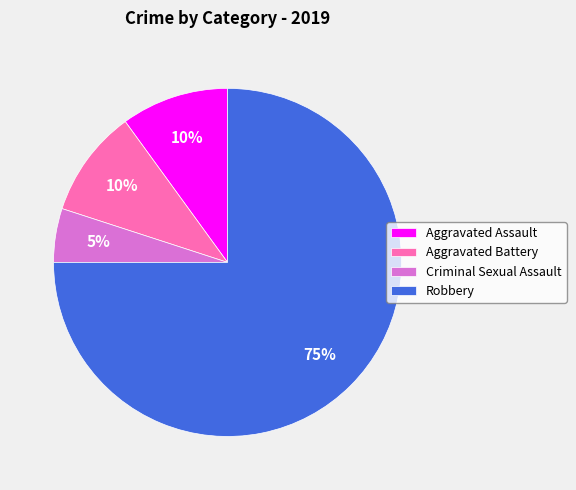

Which has a higher value, Aggravated Assault or Criminal Sexual Assault?

Aggravated Assault